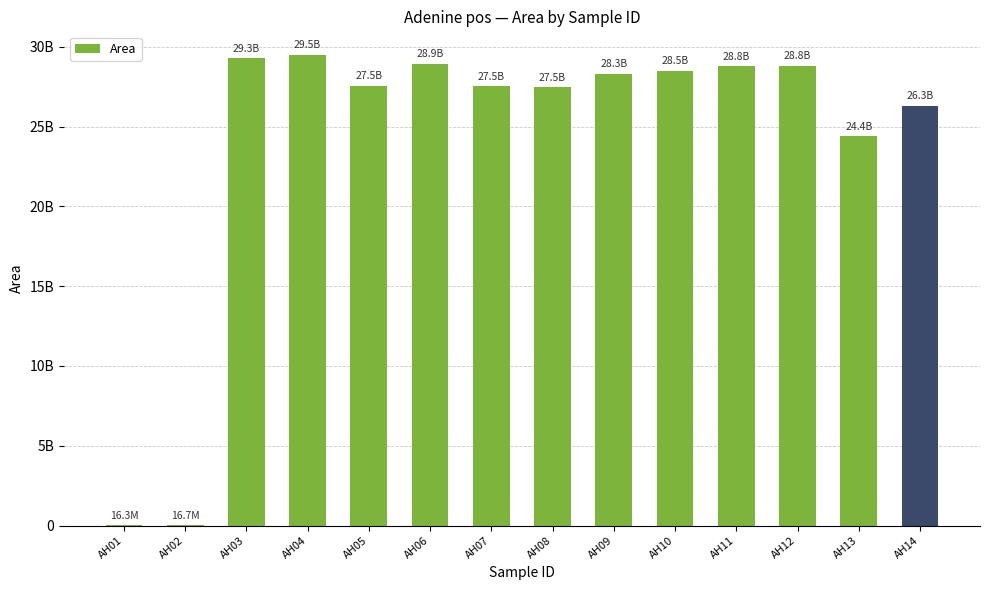

At which label is the value closest to 14754598432?

AH13